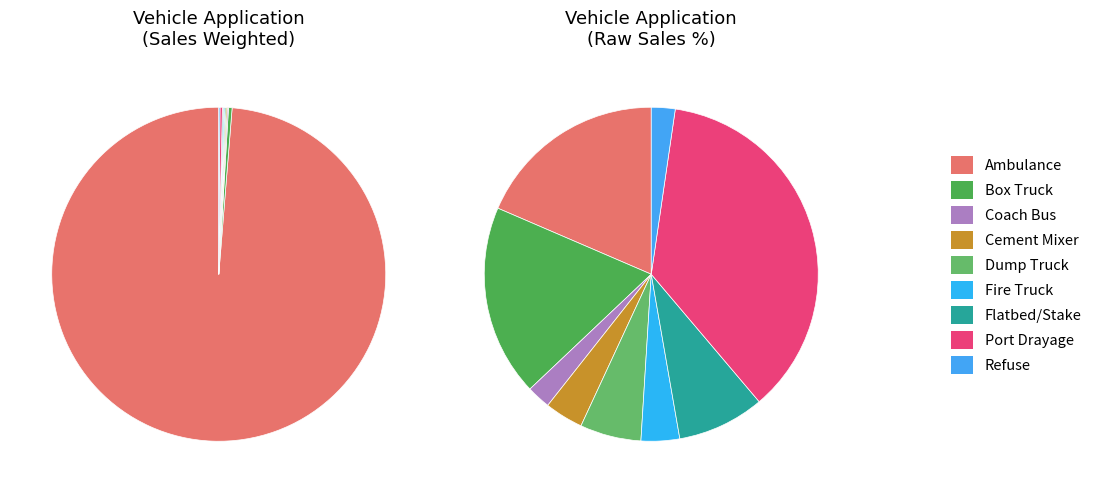

Which has a higher value, Coach Bus or Fire Truck?

Fire Truck